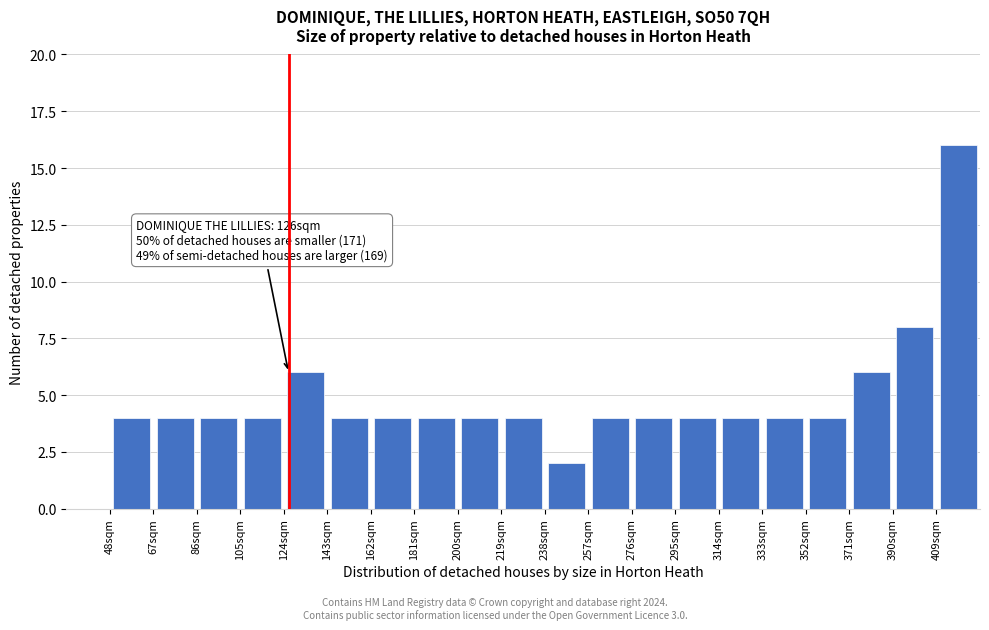

Which range on the x-axis has the tallest bar?

409 to 428